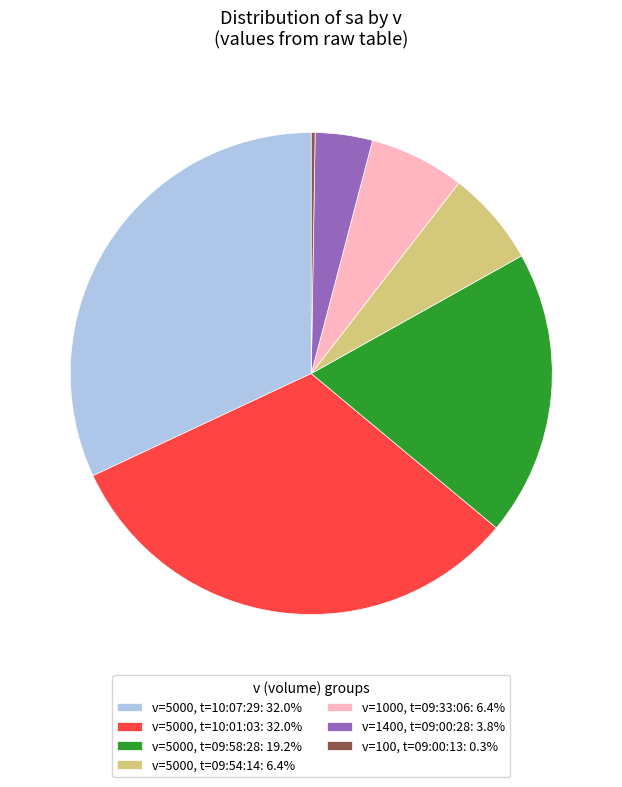

Does v=5000, t=10:07:29: 32.0% represent more than half of the total?

No